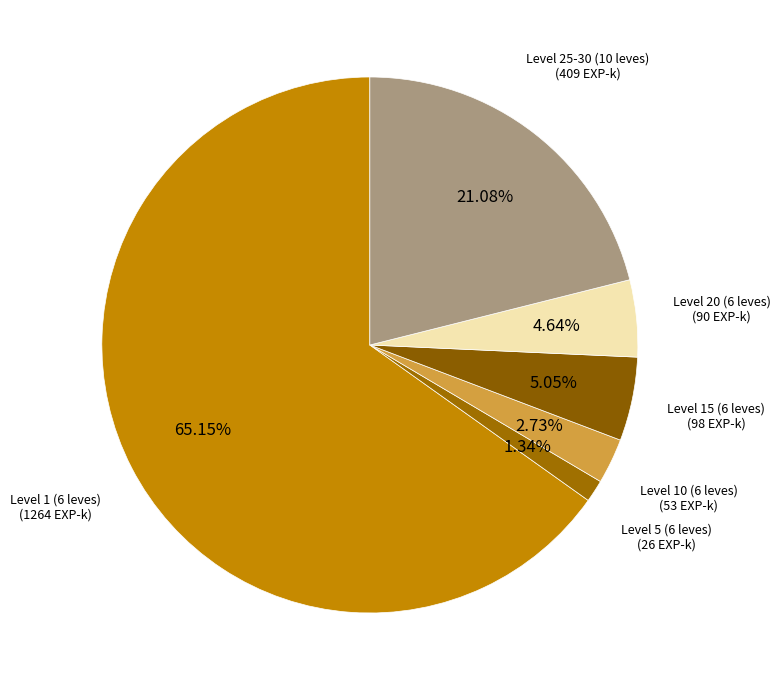

How many slices are in this pie chart?

6